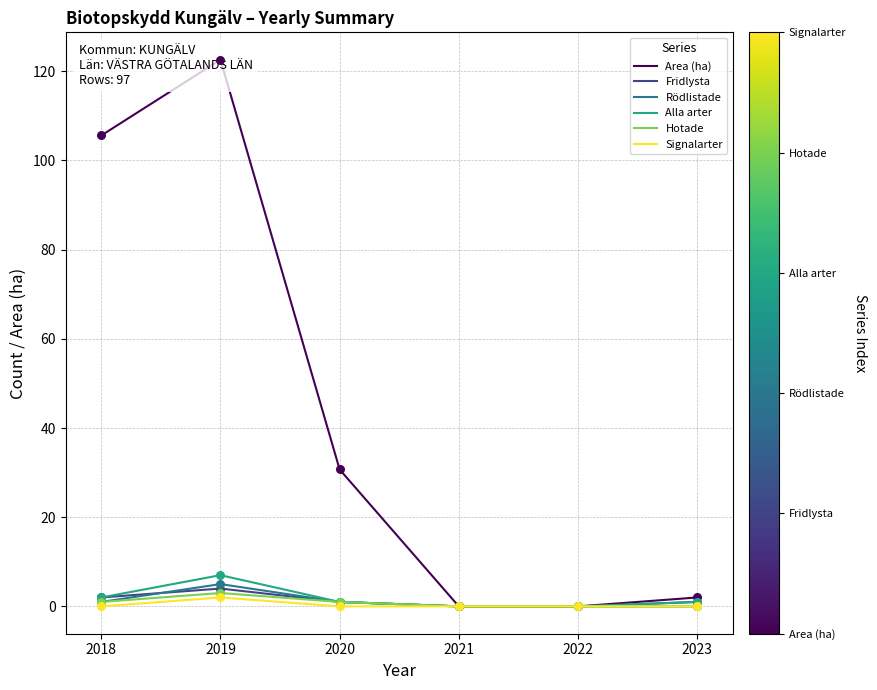

Which series has the widest spread of Y values?

Area (ha)